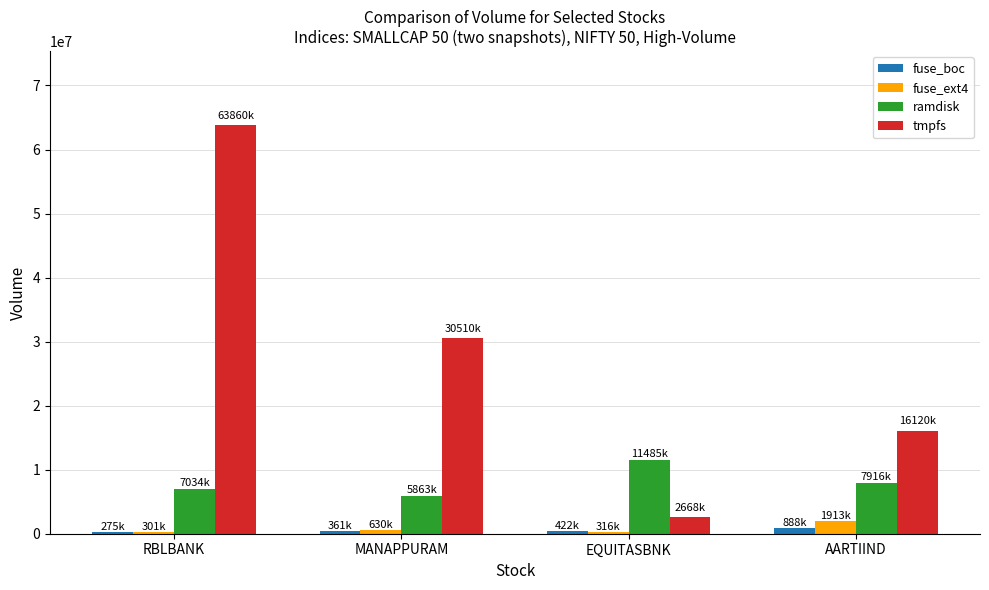

List the series in order of their peak value, lowest first.

fuse_boc, fuse_ext4, ramdisk, tmpfs